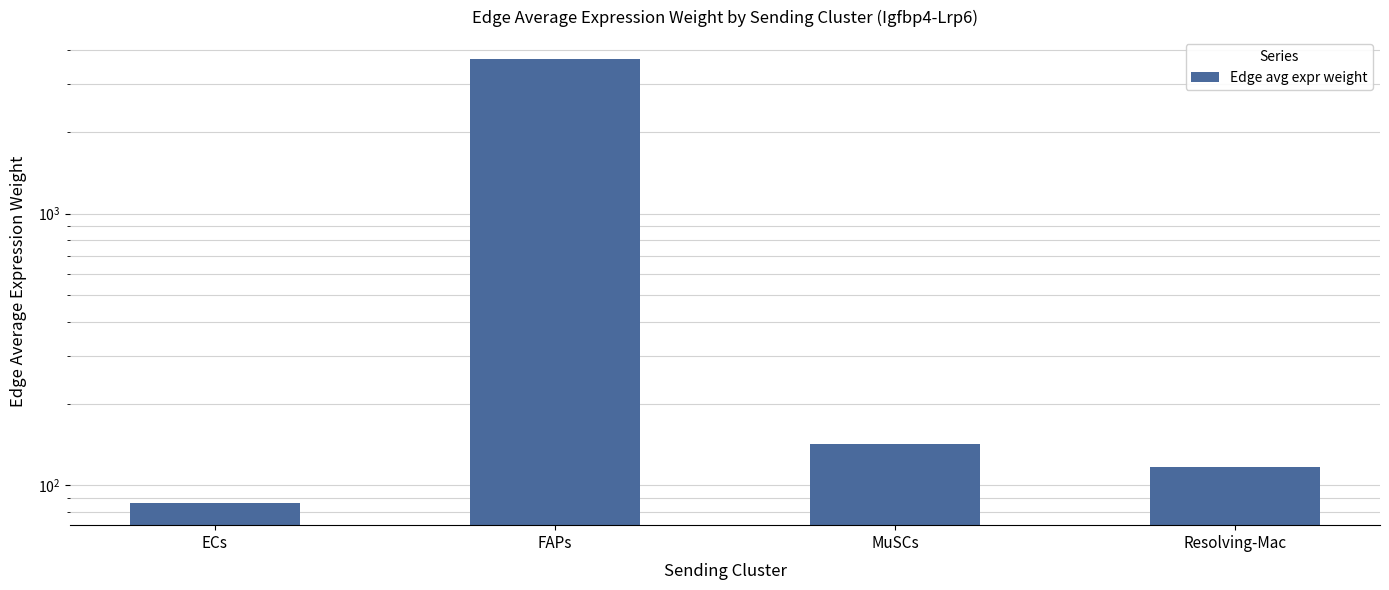

Is it true that the value at MuSCs is 142.4?

True